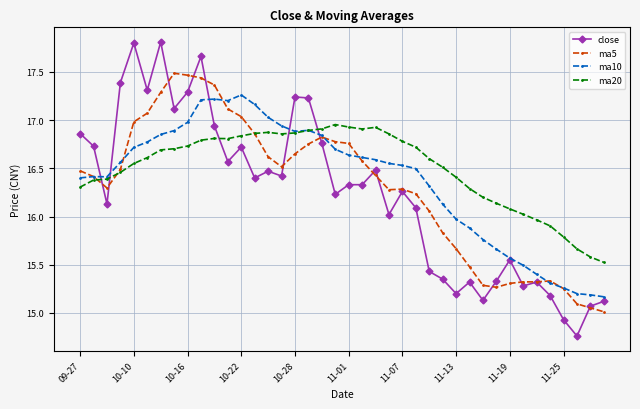

At how many categories does at least one series exceed 16?

34